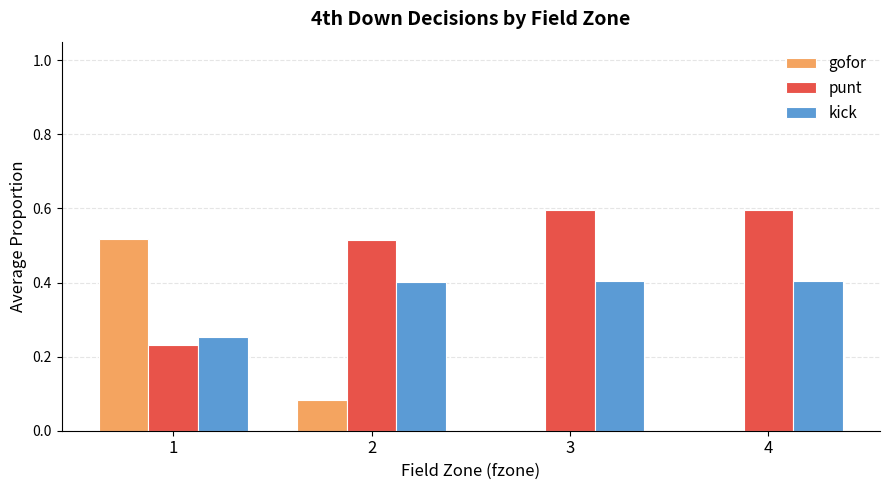

Are the bars horizontal?

No